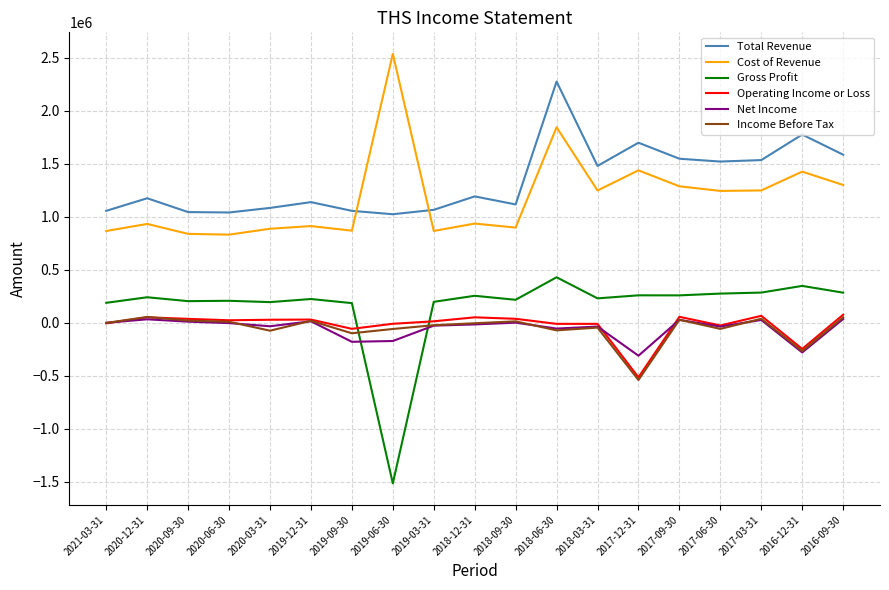

What is the maximum value shown in the chart?

2538400